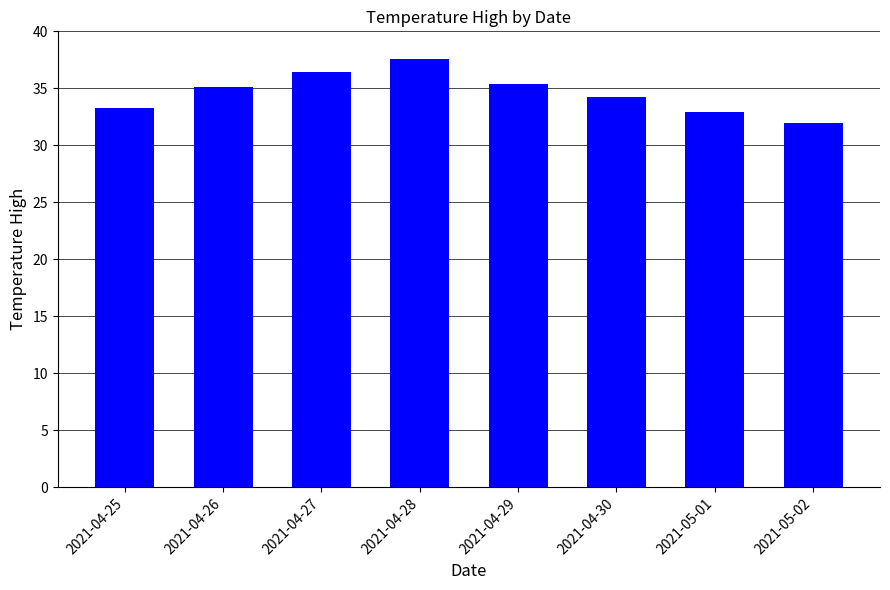

True or false: the data shows 51.7 at 2021-04-29.

False